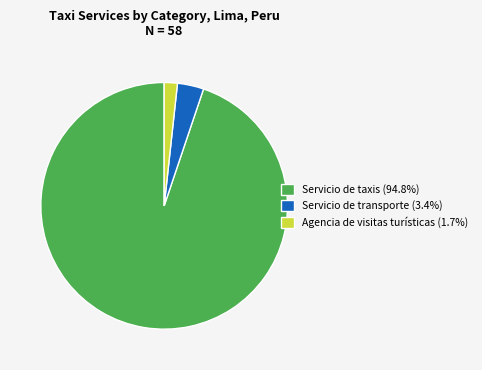

Count the number of slices in the pie.

3